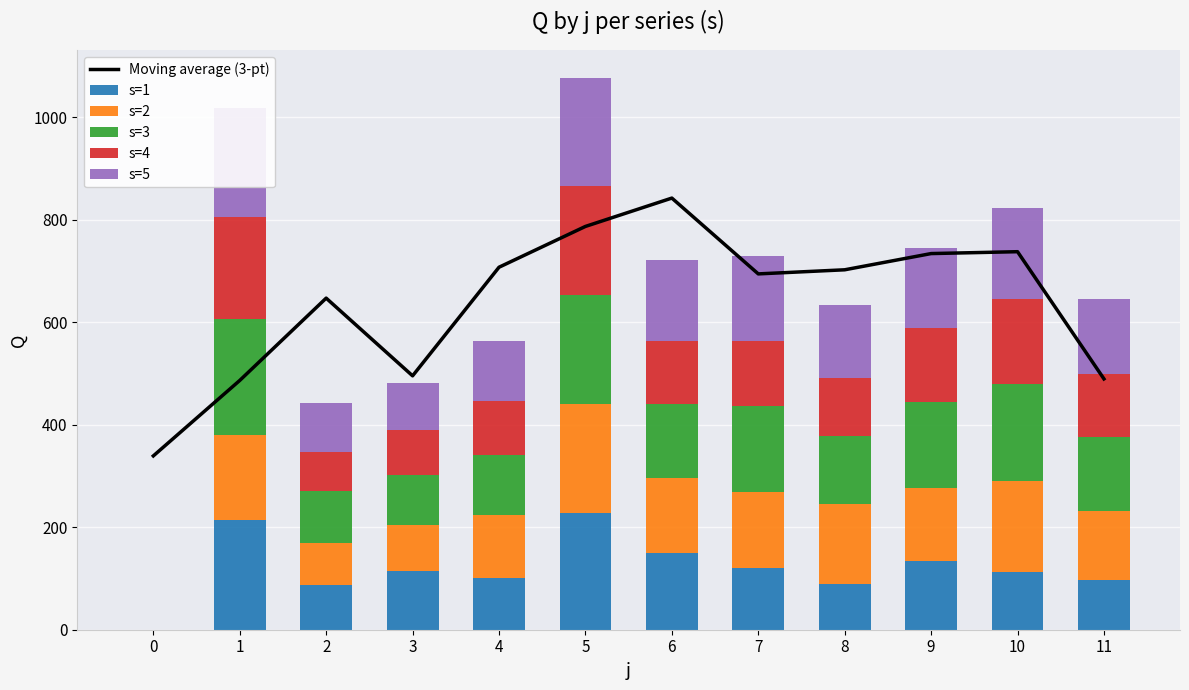

Rank the series at 5 from lowest to highest value.

s=3, s=5, s=4, s=2, s=1, Moving average (3-pt)